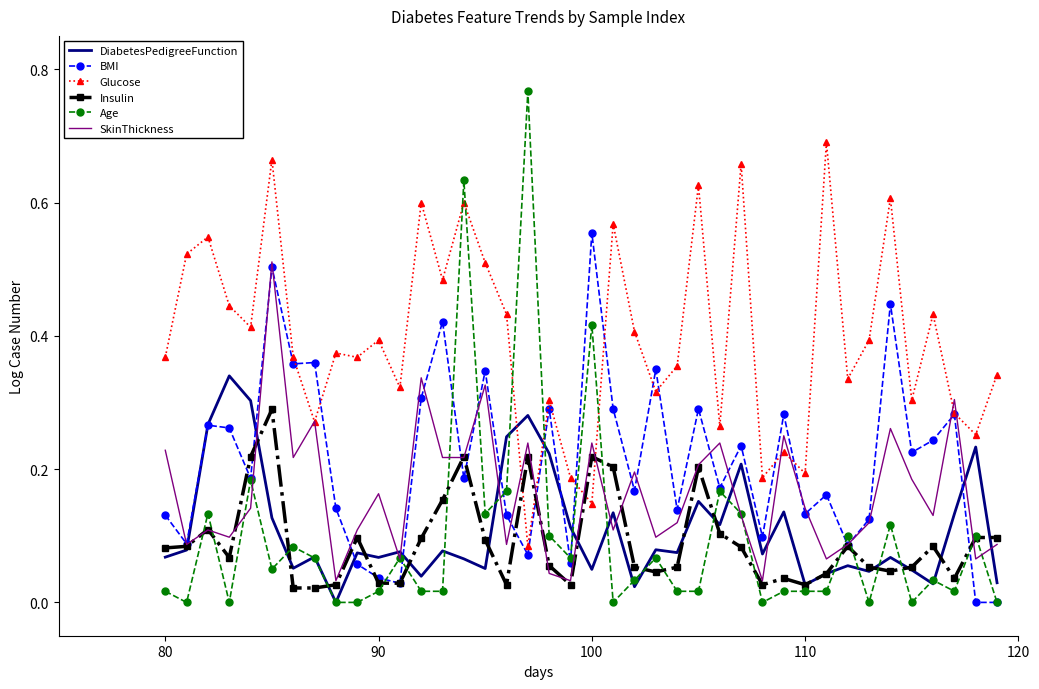

Which series ends up on top after the final intersection of Insulin and Glucose?

Glucose